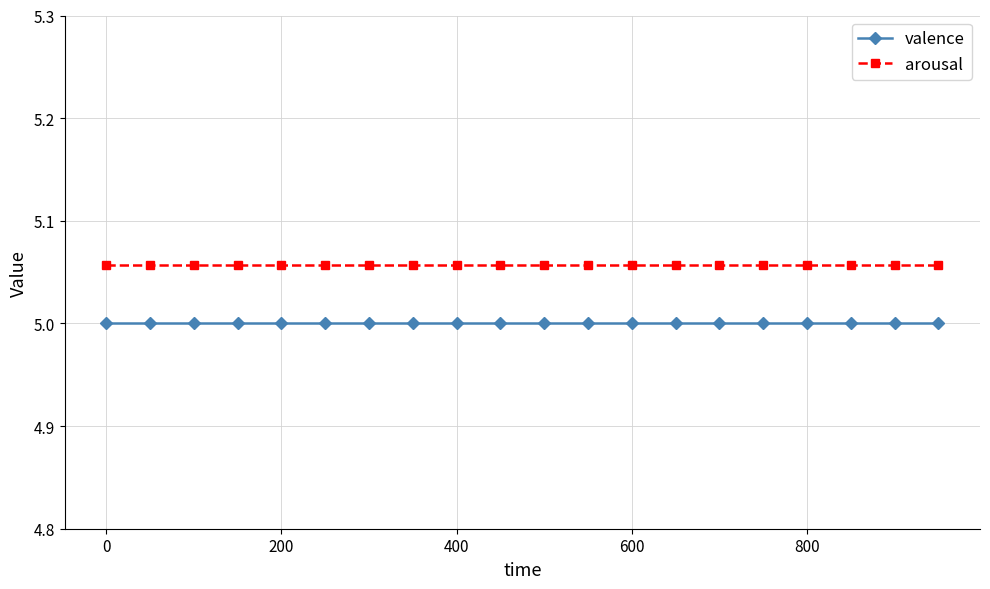

Is this an area chart (filled region under the line)?

No